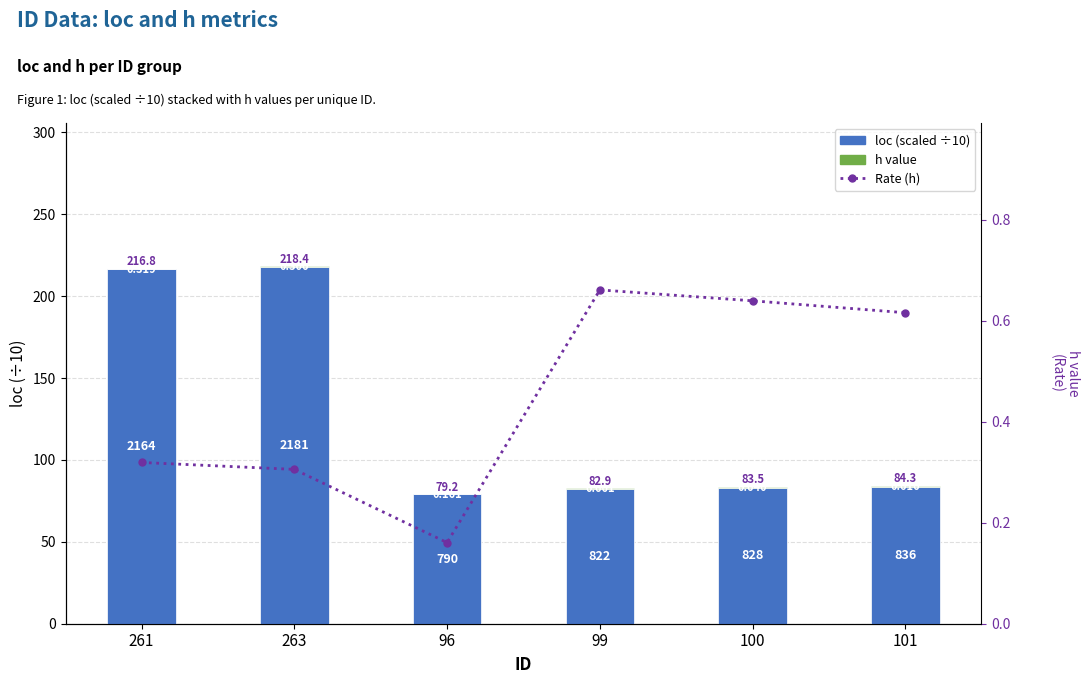

What is the label of the 5th bar from the left?

100